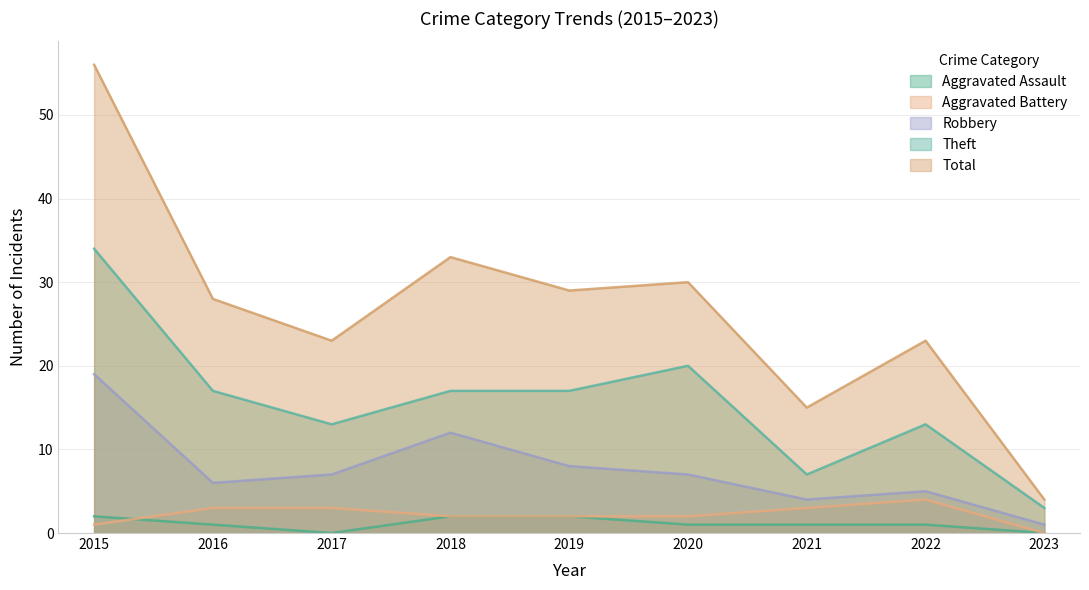

What are all the series names shown in the legend?

Aggravated Assault, Aggravated Battery, Robbery, Theft, Total